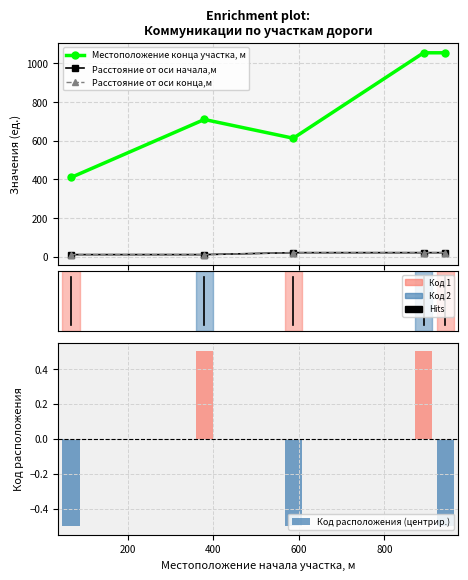

What is the sum of all Местоположение конца участка, м values?

3838.0